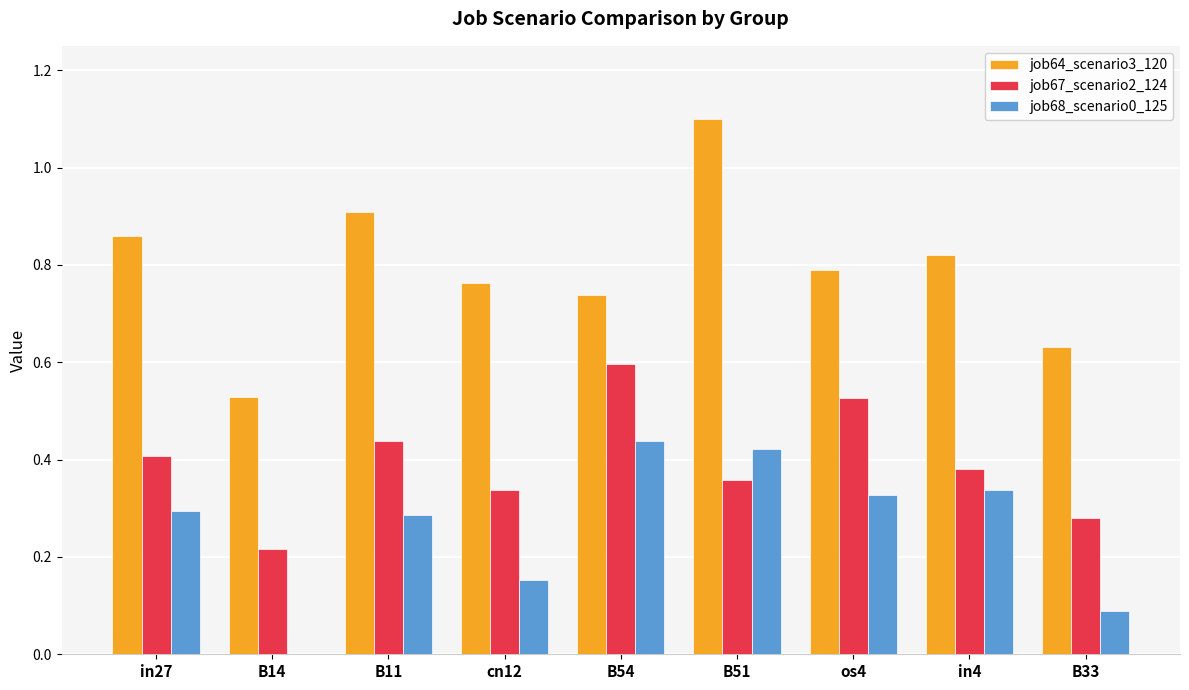

Which series has the largest total across all categories?

job64_scenario3_120